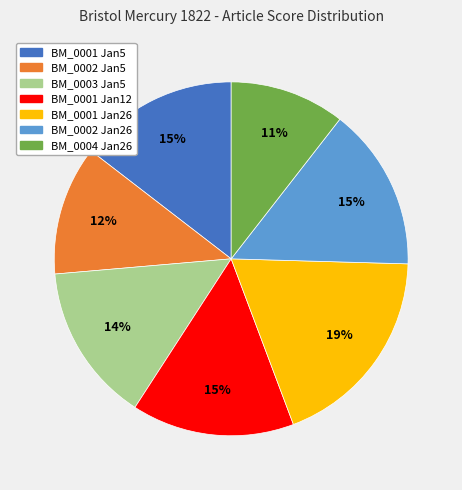

Does any single category account for the majority?

No